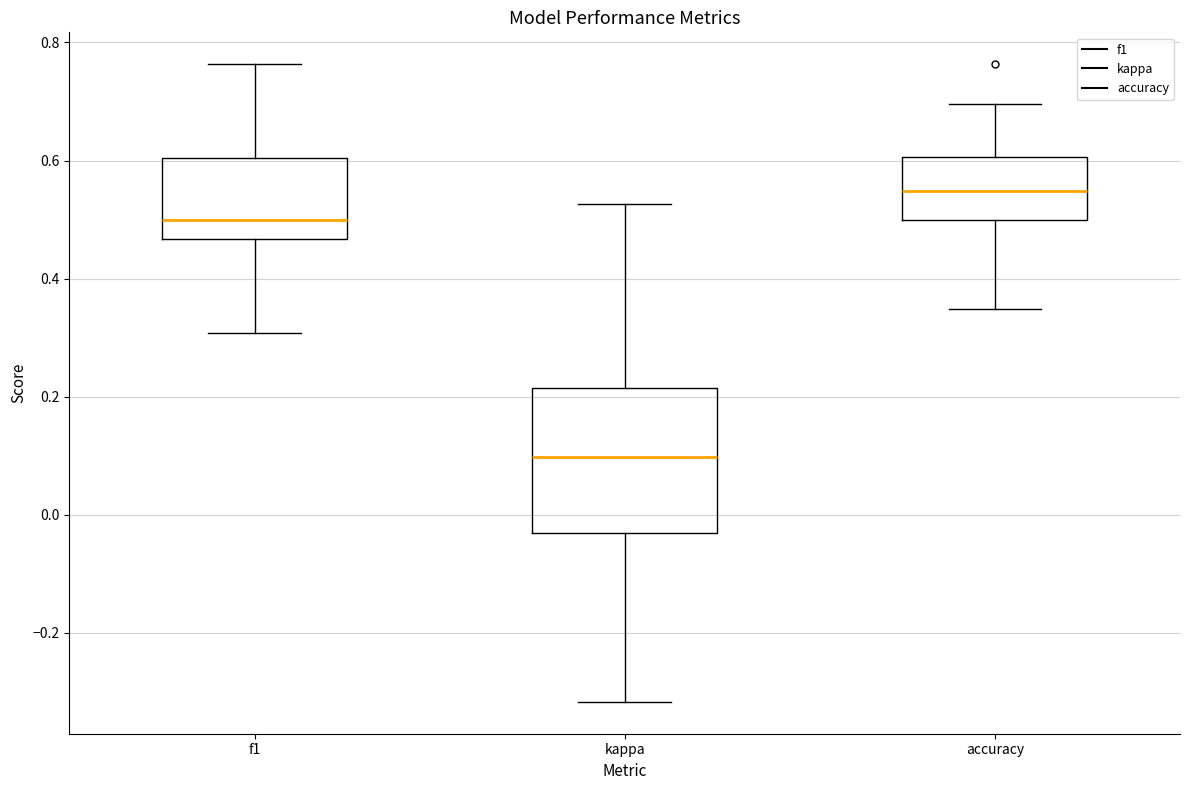

Comparing the boxes themselves (not the whiskers), which one is the tallest?

kappa